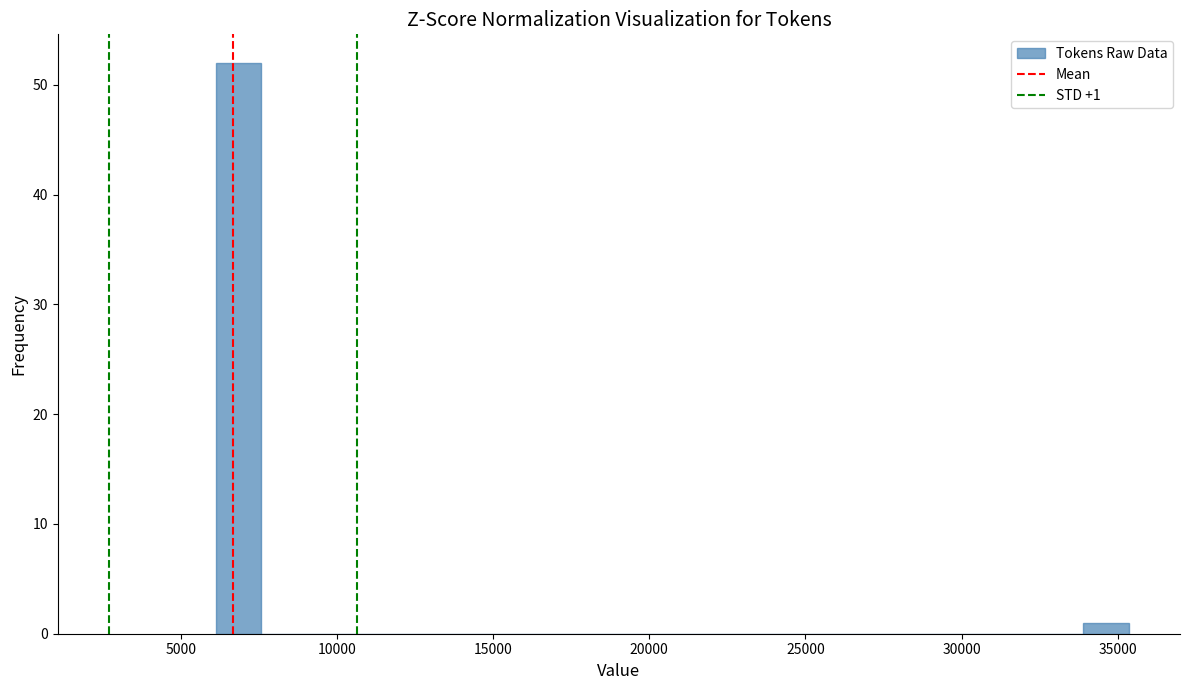

Read against the x-axis, roughly where is the centre of the tallest bar?

7000